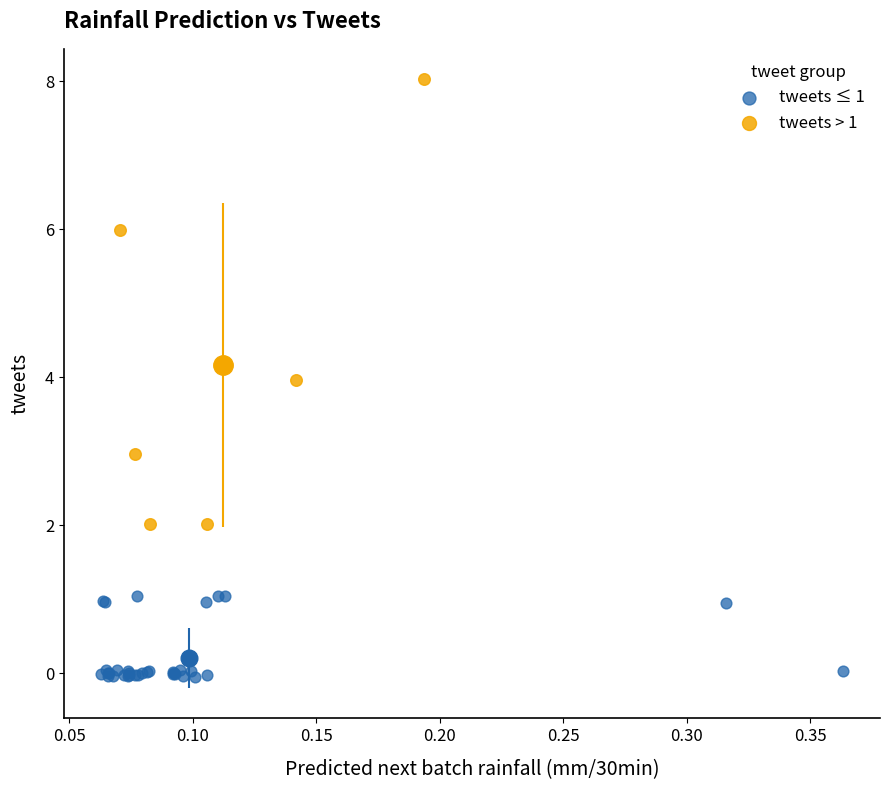

Which series reaches the minimum Y coordinate?

tweets ≤ 1